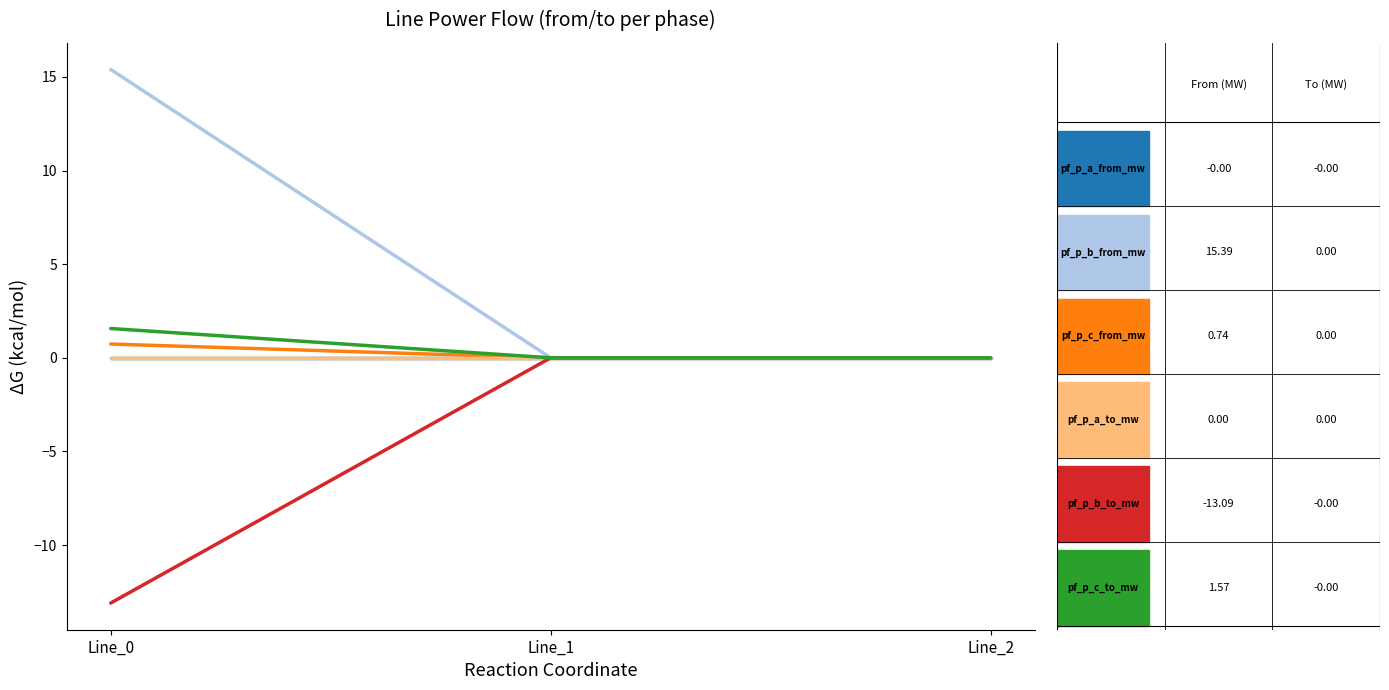

Reading left to right, list all the values displayed in this chart.

pf_p_a_from_mw: Line_0=-0.0	Line_1=0.0	Line_2=-0.0
pf_p_b_from_mw: Line_0=15.4	Line_1=0.0	Line_2=0.0
pf_p_c_from_mw: Line_0=0.7	Line_1=0.0	Line_2=0.0
pf_p_a_to_mw: Line_0=0.0	Line_1=-0.0	Line_2=0.0
pf_p_b_to_mw: Line_0=-13.1	Line_1=-0.0	Line_2=-0.0
pf_p_c_to_mw: Line_0=1.6	Line_1=-0.0	Line_2=-0.0